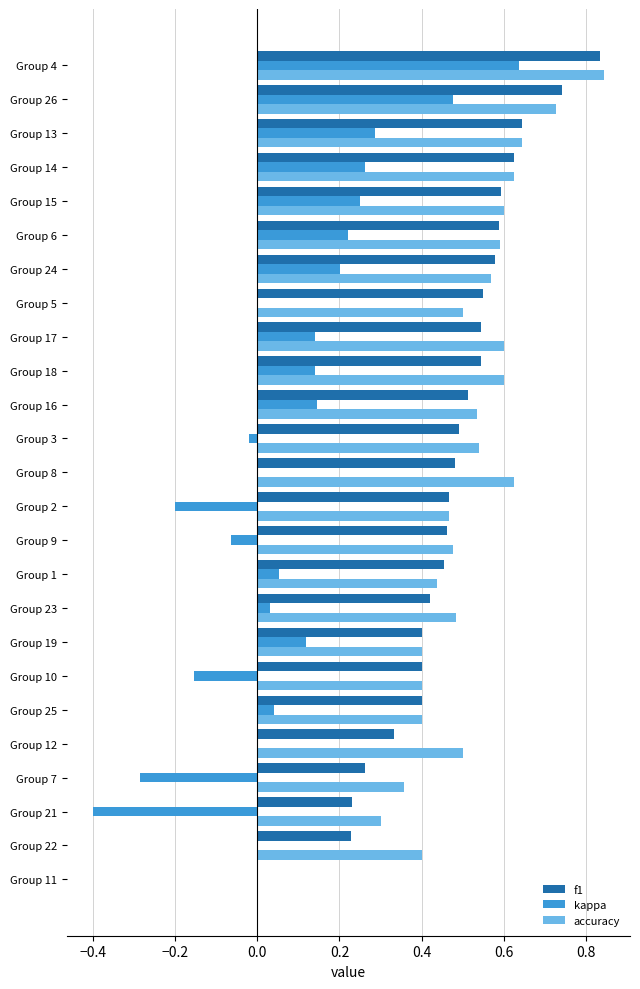

What is the total value across all series at Group 19?

0.9